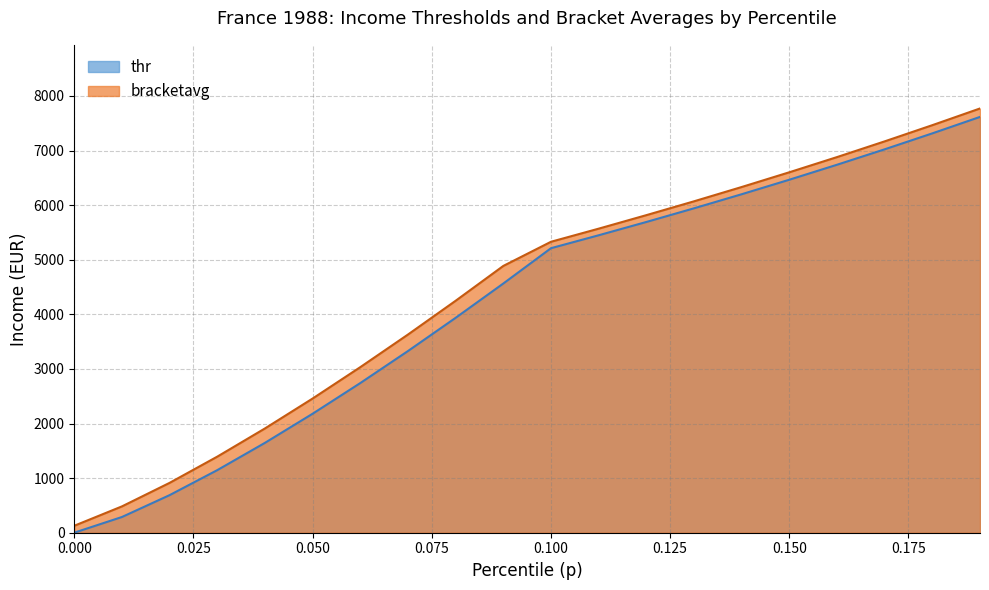

The value of bracketavg at 0.100 is 5329.4. True or false?

True